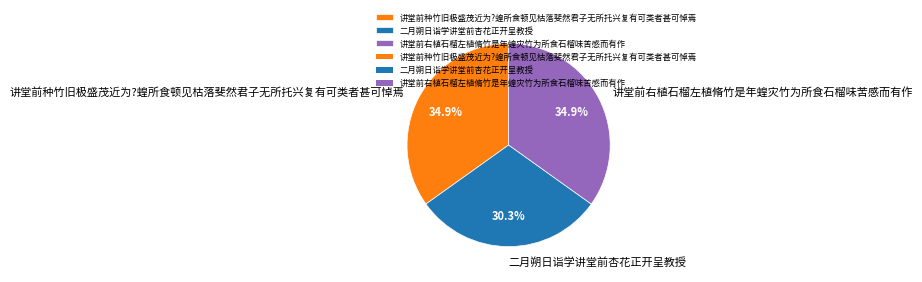

Does any single category account for the majority?

No